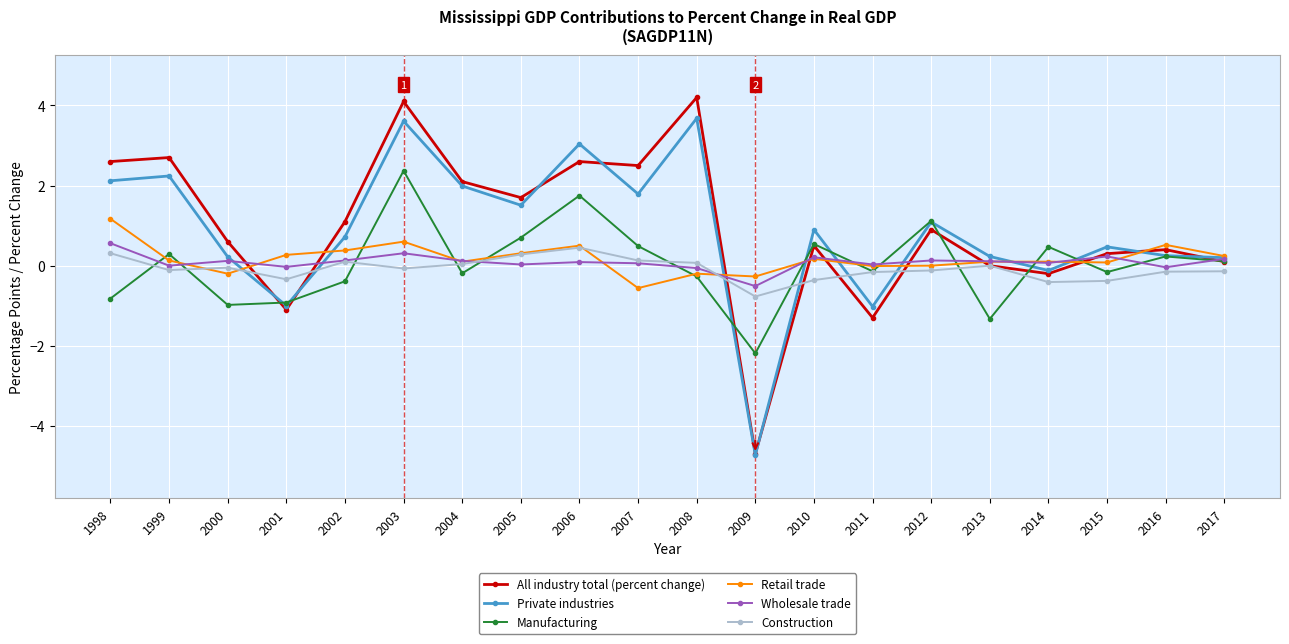

What is the value of the All industry total (percent change) point at the 8th from the left?

1.7